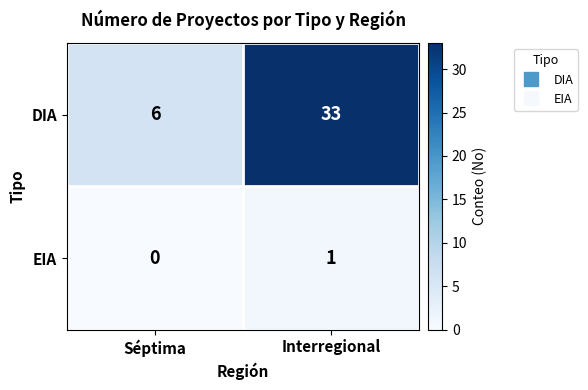

What is the difference between the maximum and minimum values in the DIA series?

27